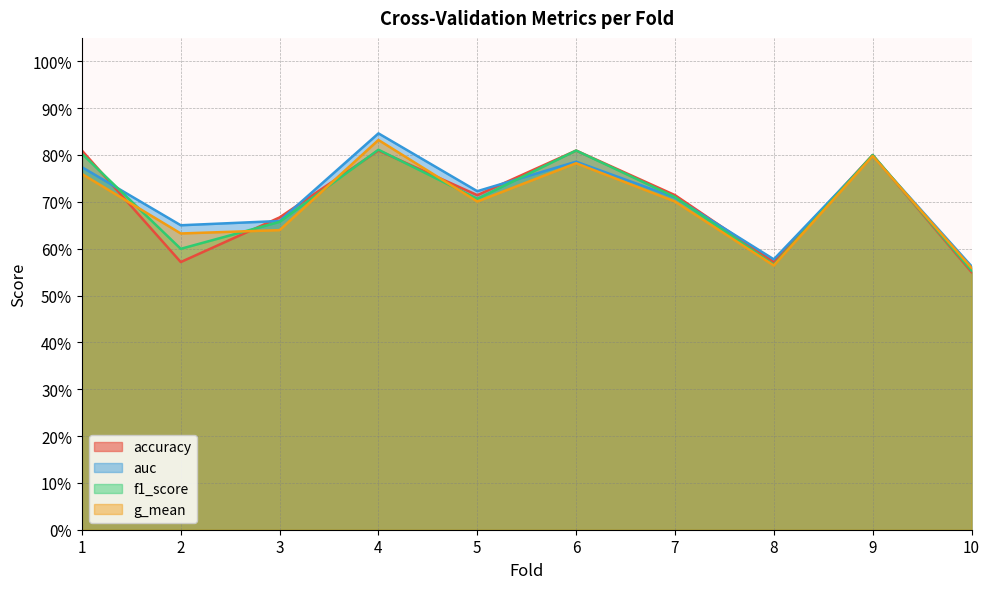

Reading left to right, what are all the values shown in this chart?

accuracy: 1=0.8	2=0.6	3=0.7	4=0.8	5=0.7	6=0.8	7=0.7	8=0.6	9=0.8	10=0.6
auc: 1=0.8	2=0.7	3=0.7	4=0.8	5=0.7	6=0.8	7=0.7	8=0.6	9=0.8	10=0.6
f1_score: 1=0.8	2=0.6	3=0.7	4=0.8	5=0.7	6=0.8	7=0.7	8=0.6	9=0.8	10=0.6
g_mean: 1=0.8	2=0.6	3=0.6	4=0.8	5=0.7	6=0.8	7=0.7	8=0.6	9=0.8	10=0.6